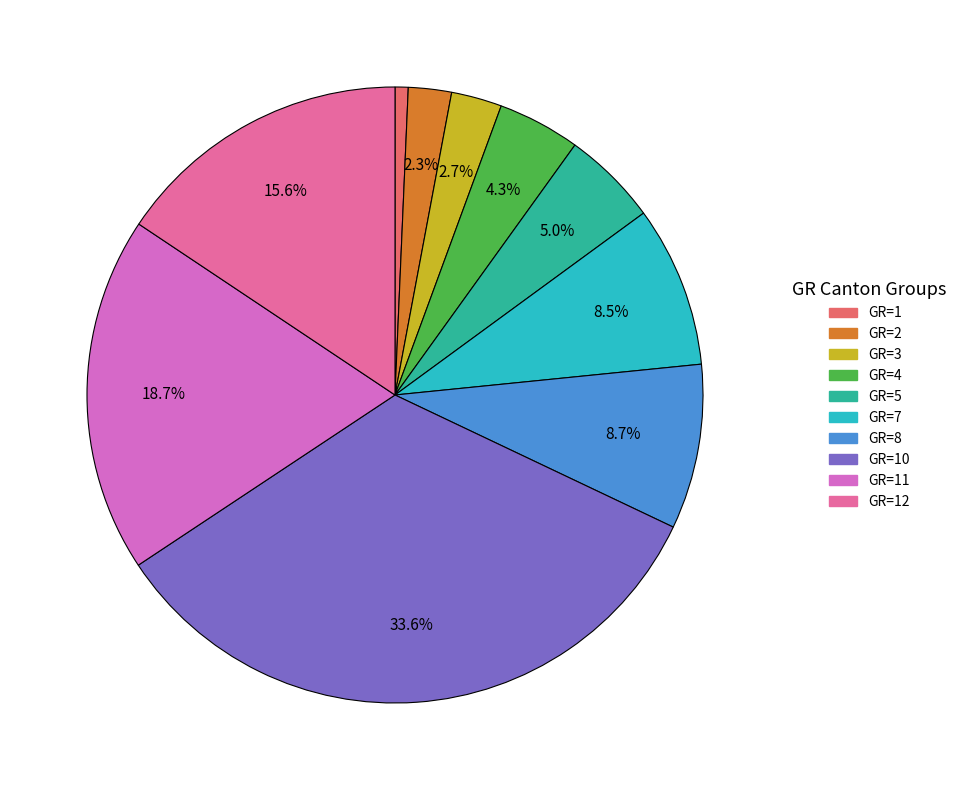

Is there any slice that represents more than half of the pie?

No